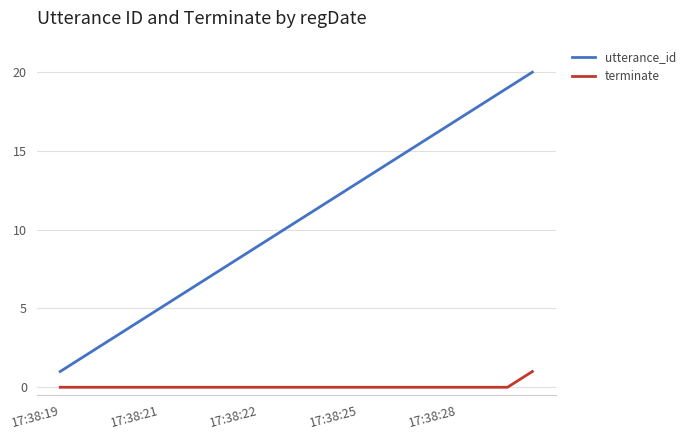

List the series in order of their overall mean, highest first.

utterance_id, terminate